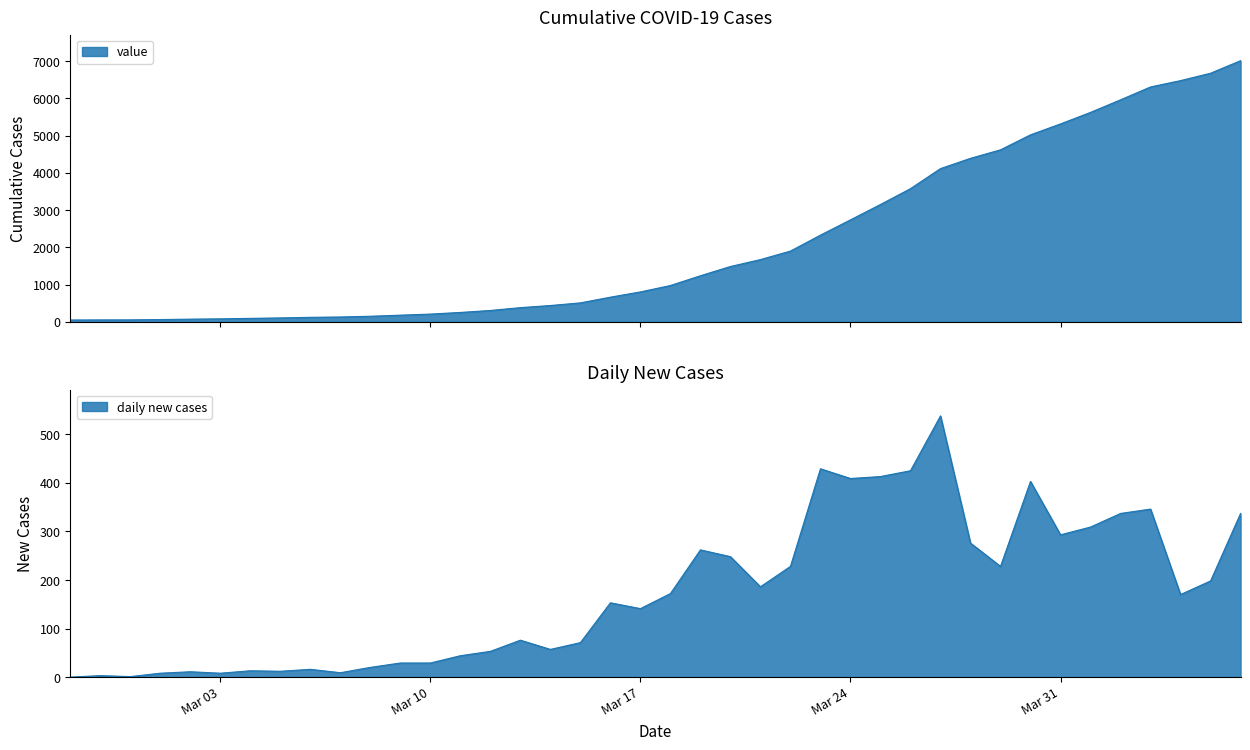

List the labels in order of value, smallest first.

2020-02-27, 2020-02-28, 2020-02-29, 2020-03-01, 2020-03-02, 2020-03-03, 2020-03-04, 2020-03-05, 2020-03-06, 2020-03-07, 2020-03-08, 2020-03-09, 2020-03-10, 2020-03-11, 2020-03-12, 2020-03-13, 2020-03-14, 2020-03-15, 2020-03-16, 2020-03-17, 2020-03-18, 2020-03-19, 2020-03-20, 2020-03-21, 2020-03-22, 2020-03-23, 2020-03-24, 2020-03-25, 2020-03-26, 2020-03-27, 2020-03-28, 2020-03-29, 2020-03-30, 2020-03-31, 2020-04-01, 2020-04-02, 2020-04-03, 2020-04-04, 2020-04-05, 2020-04-06